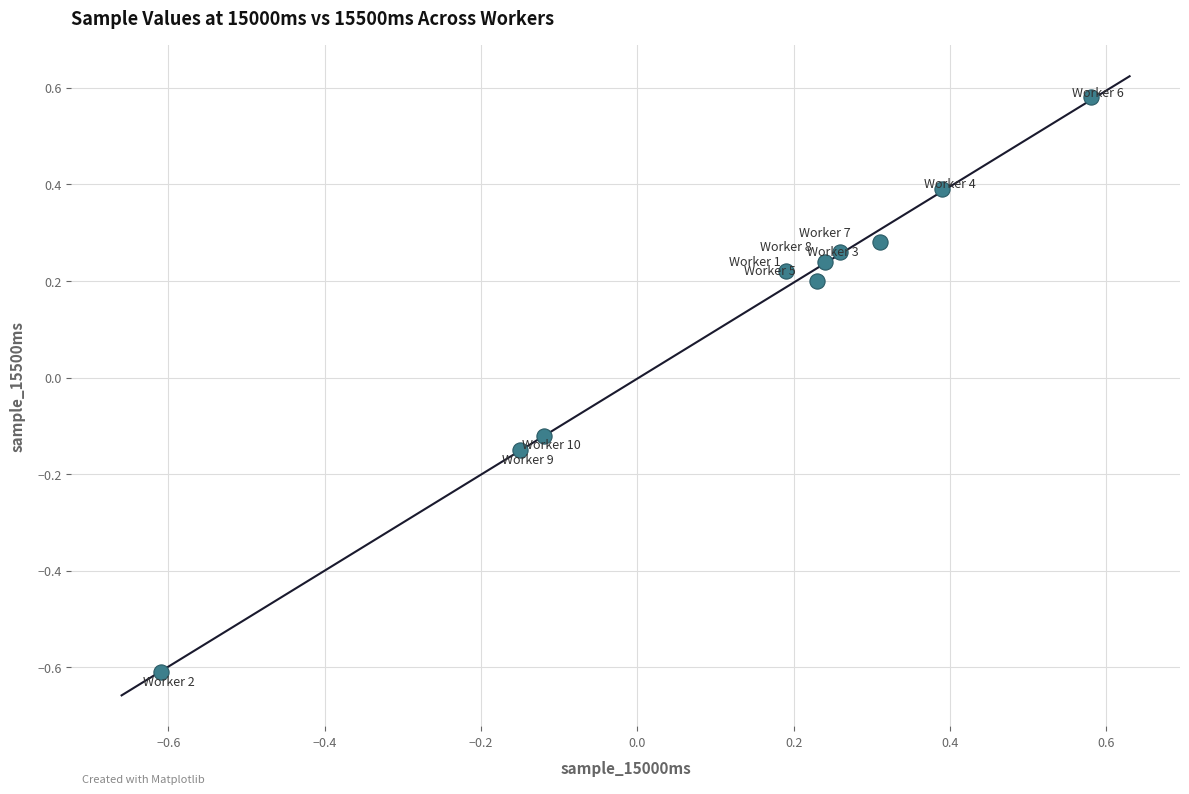

What is the range of X values (max minus min)?

1.2